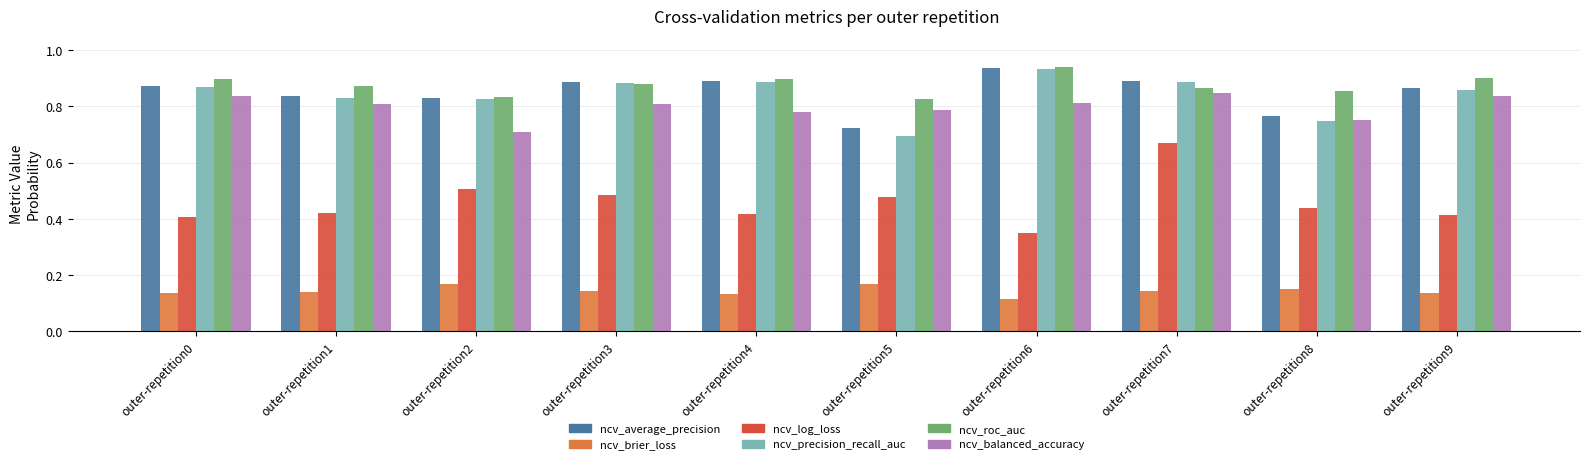

At which category is the sum across all series the highest?

outer-repetition7